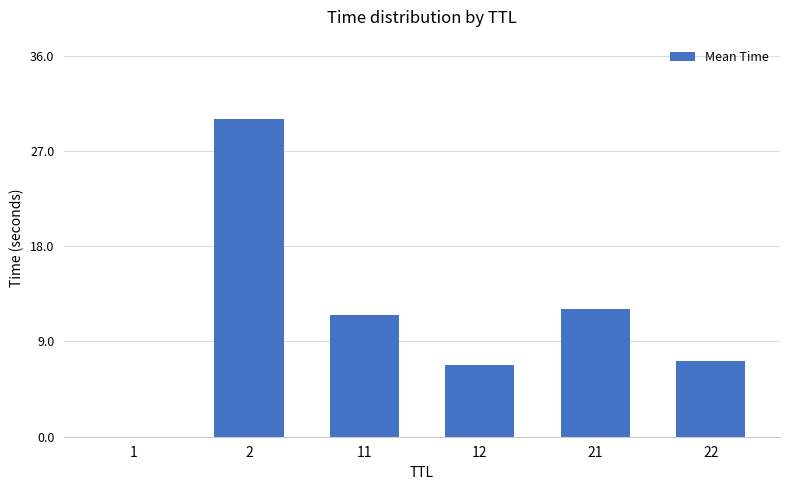

What is the sum of the values at 2 and 11?

41.5